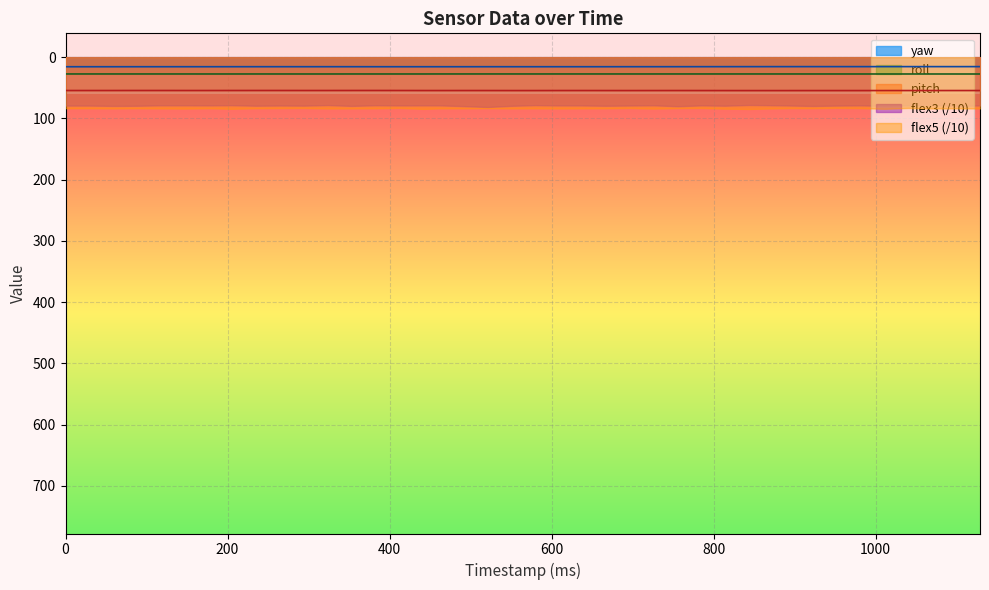

What is the greatest value displayed?

84.6